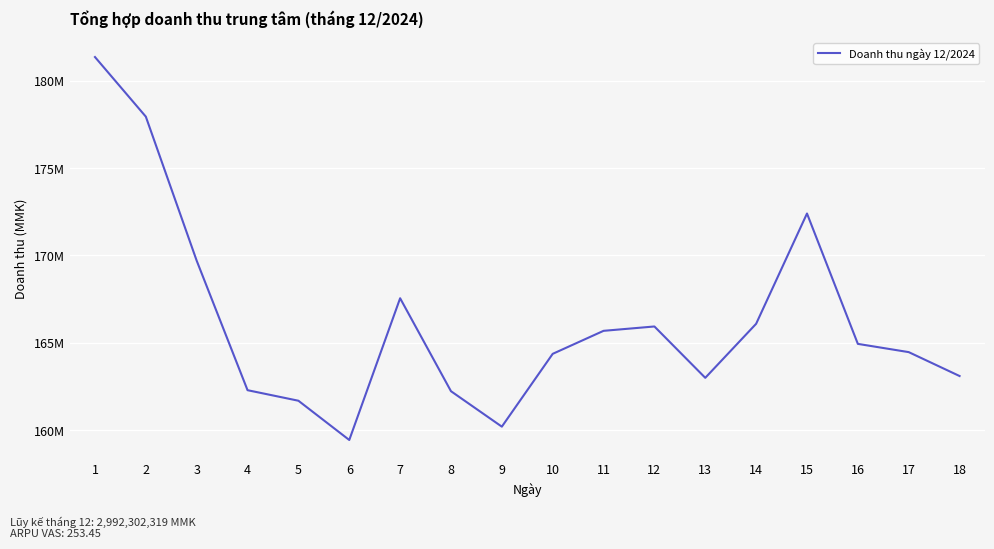

What is the value of the 5th point from the left?

161679818